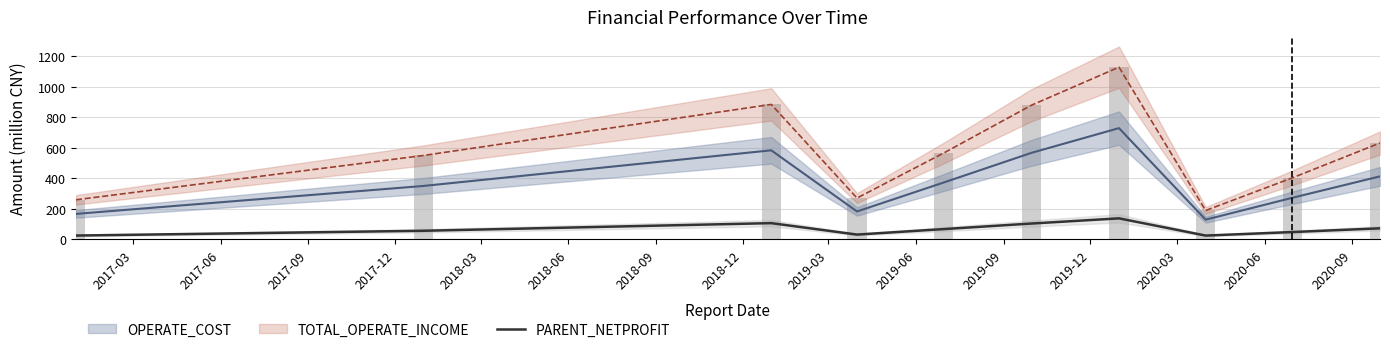

Count the number of values greater than 66.

5